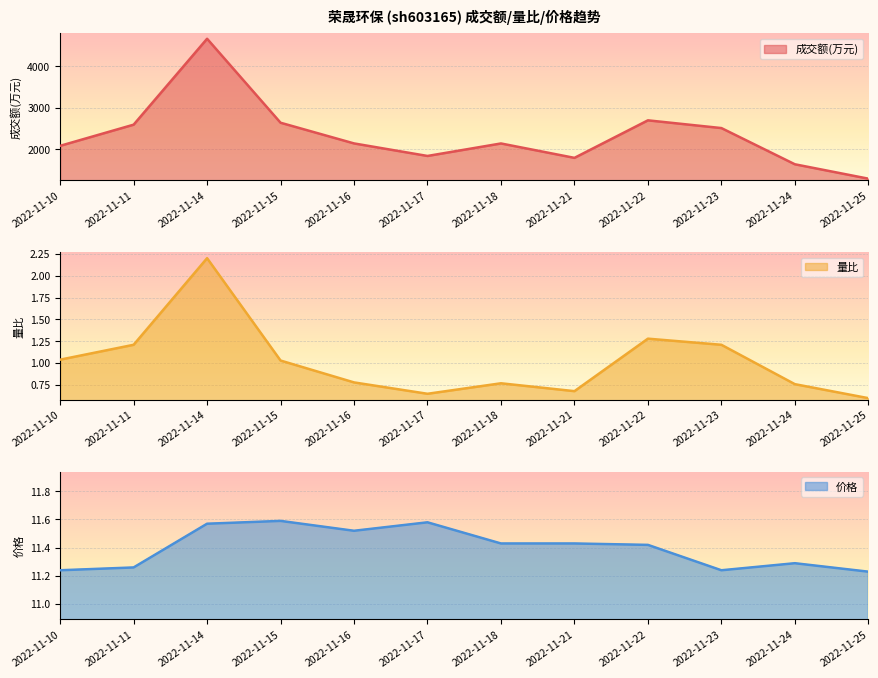

At 2022-11-18, list the series in order from smallest to largest.

量比, 价格, 成交额(万元)